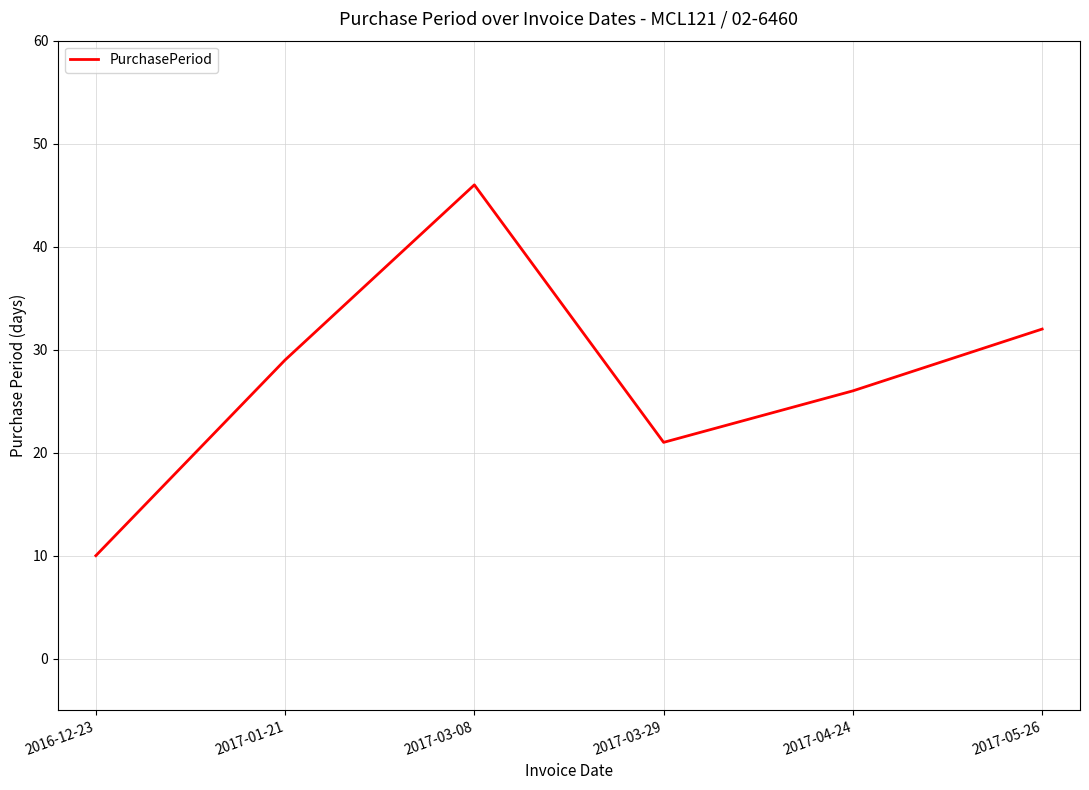

Reading right to left, what are all the values shown in this chart?

32	26	21	46	29	10